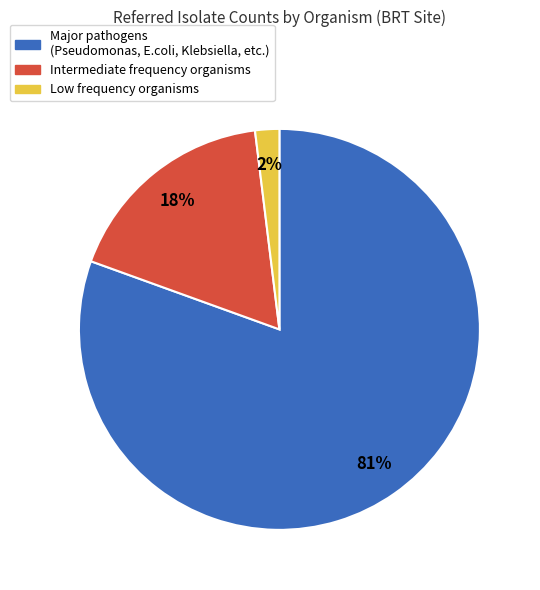

Is there a majority slice in this chart?

Yes